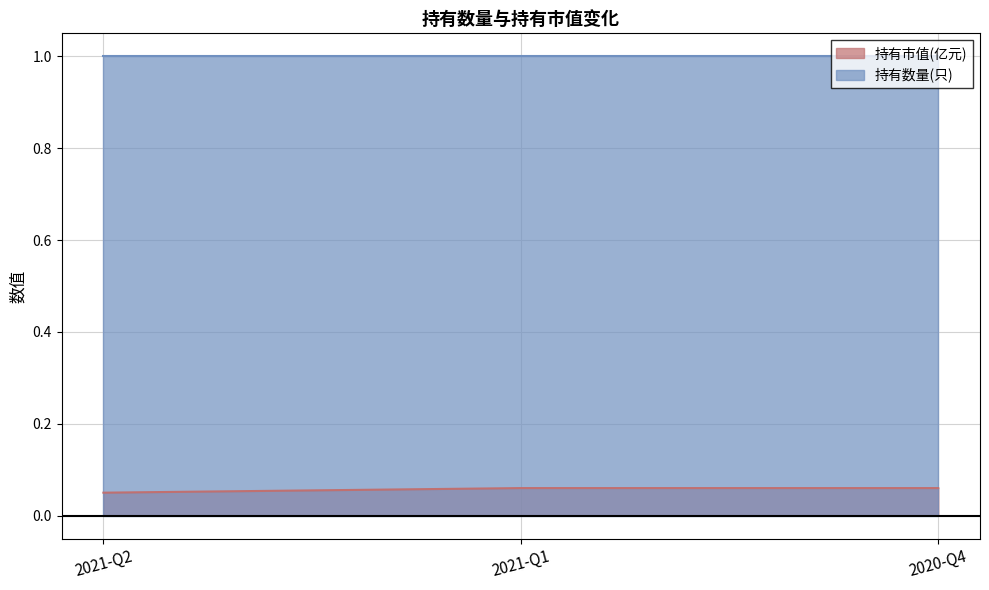

How many lines are shown in the chart?

2